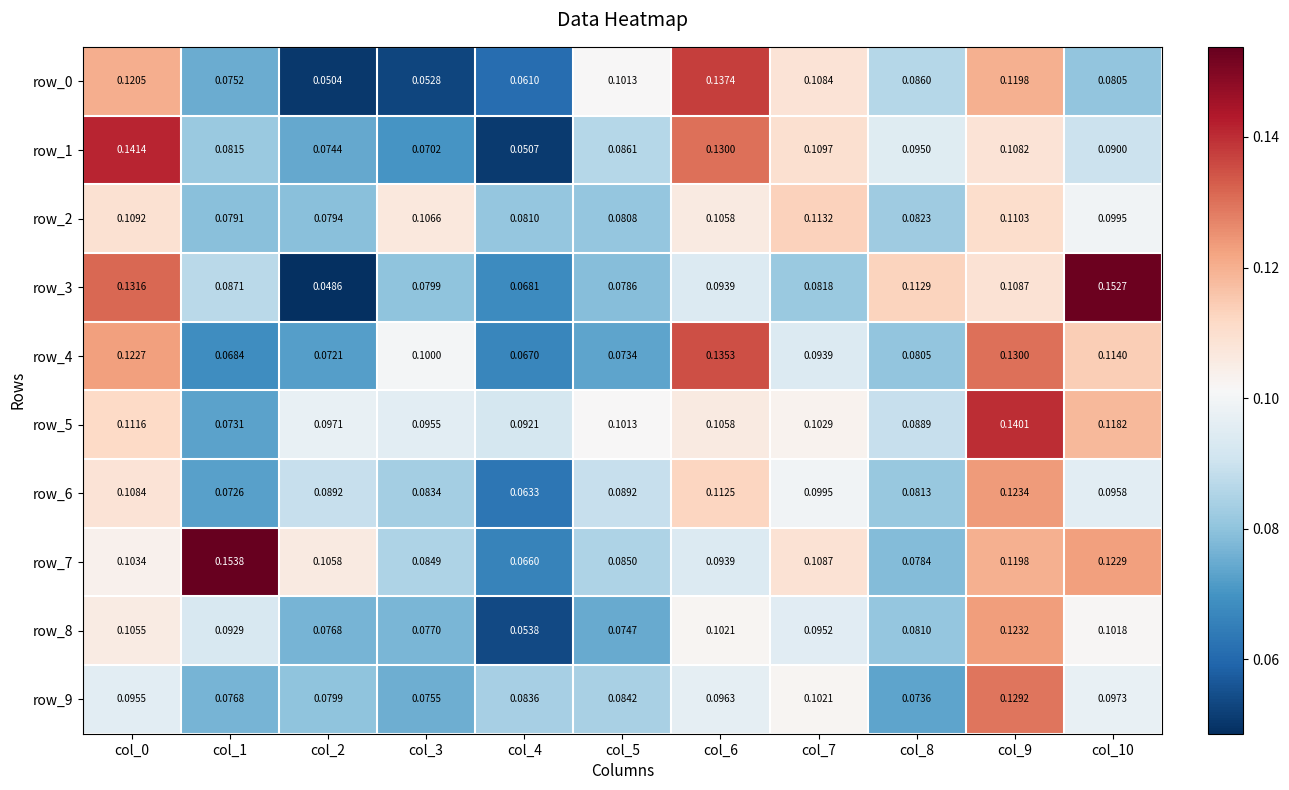

What is the difference between the highest and lowest values at col_3?

0.1